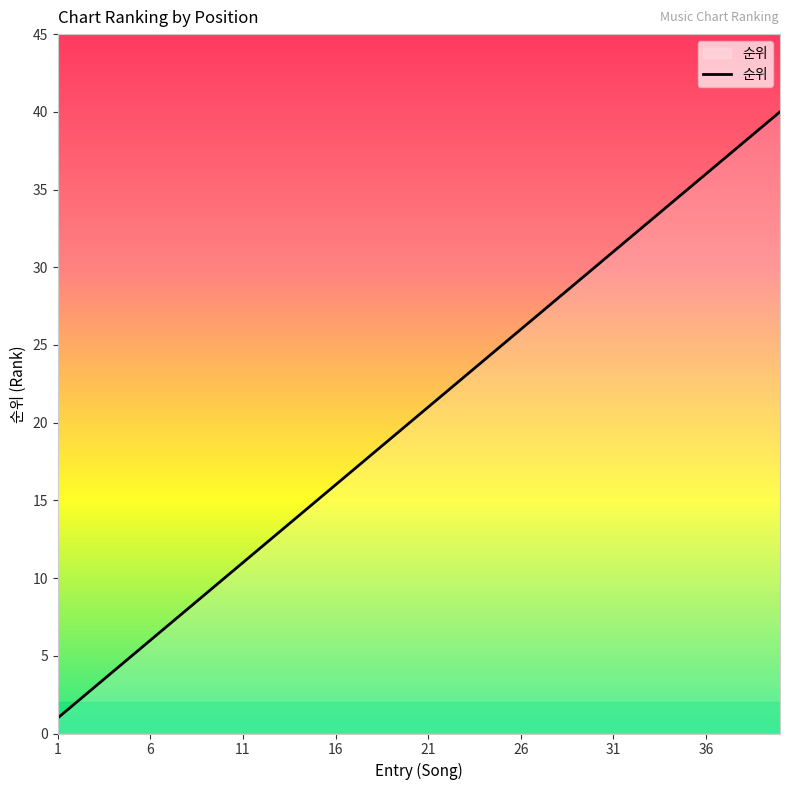

What is the difference between the maximum and minimum values?

39